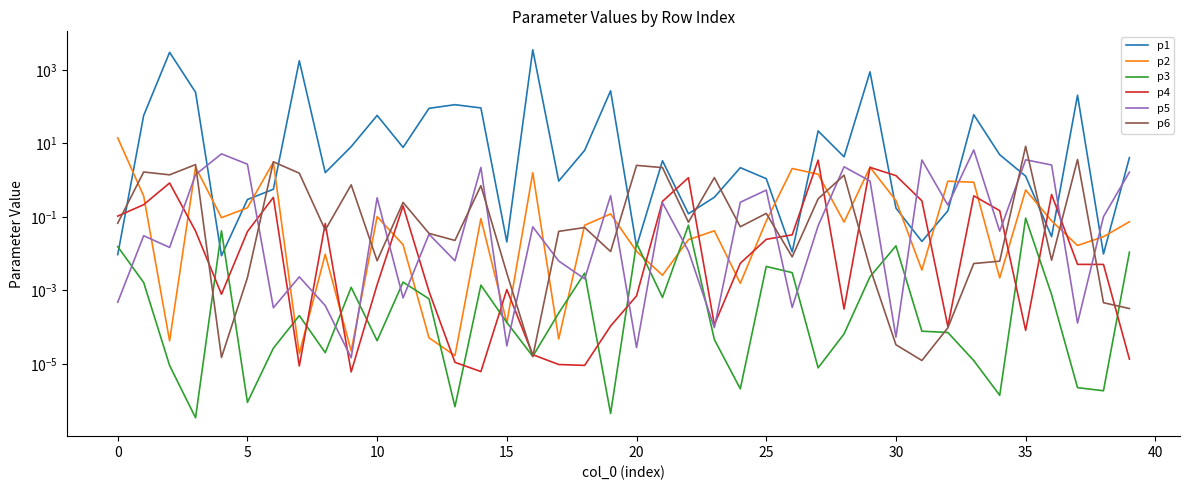

What is the sum of the p4 values at 32 and 33?

0.4